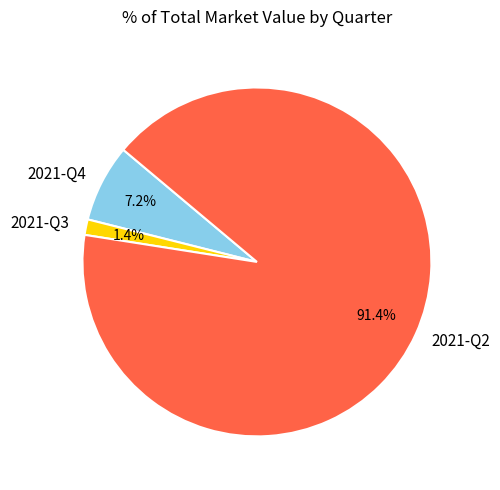

Which category has the biggest portion of the pie?

2021-Q2